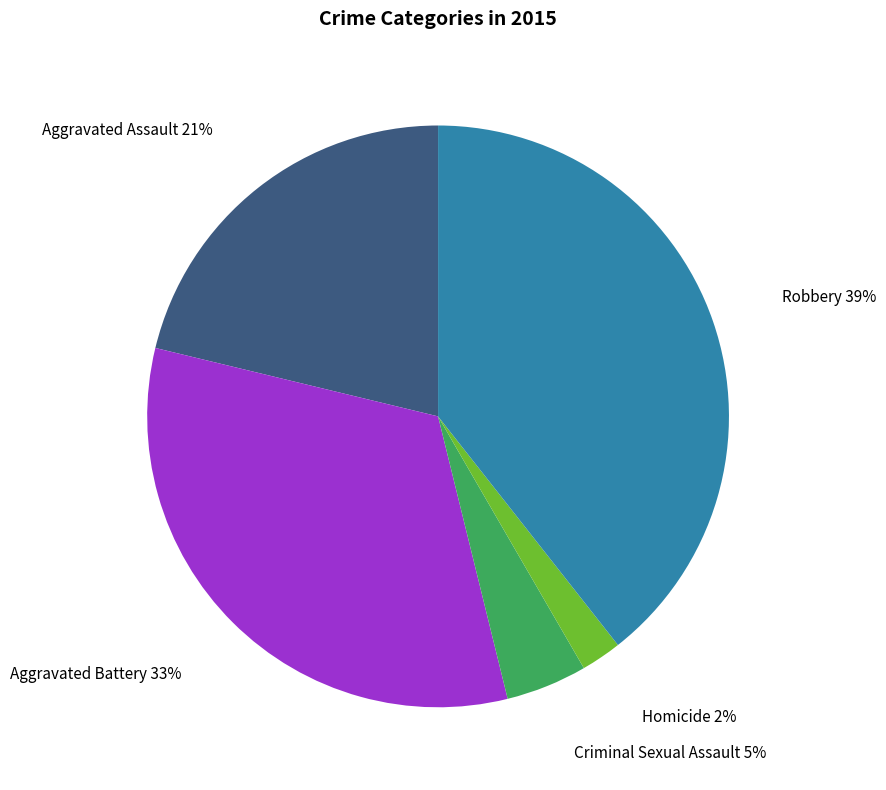

Rank the categories by value from lowest to highest.

Homicide, Criminal Sexual Assault, Aggravated Assault, Aggravated Battery, Robbery